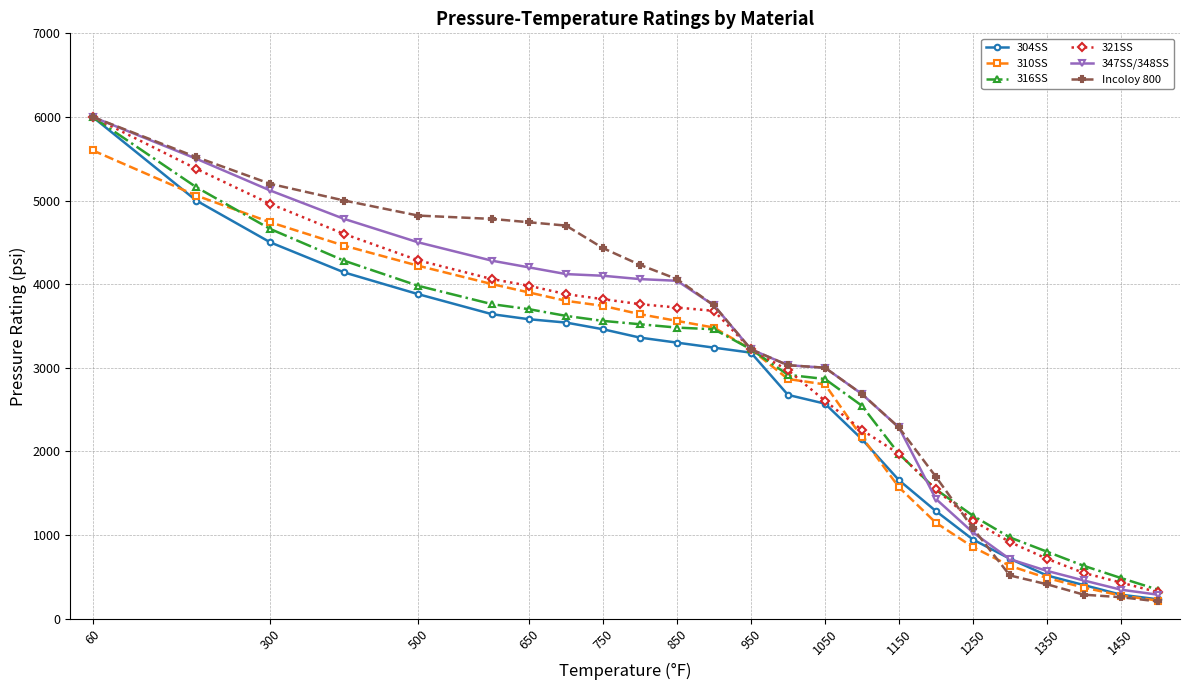

Rank the series by their average value, from lowest to highest.

304SS, 310SS, 316SS, 321SS, 347SS/348SS, Incoloy 800